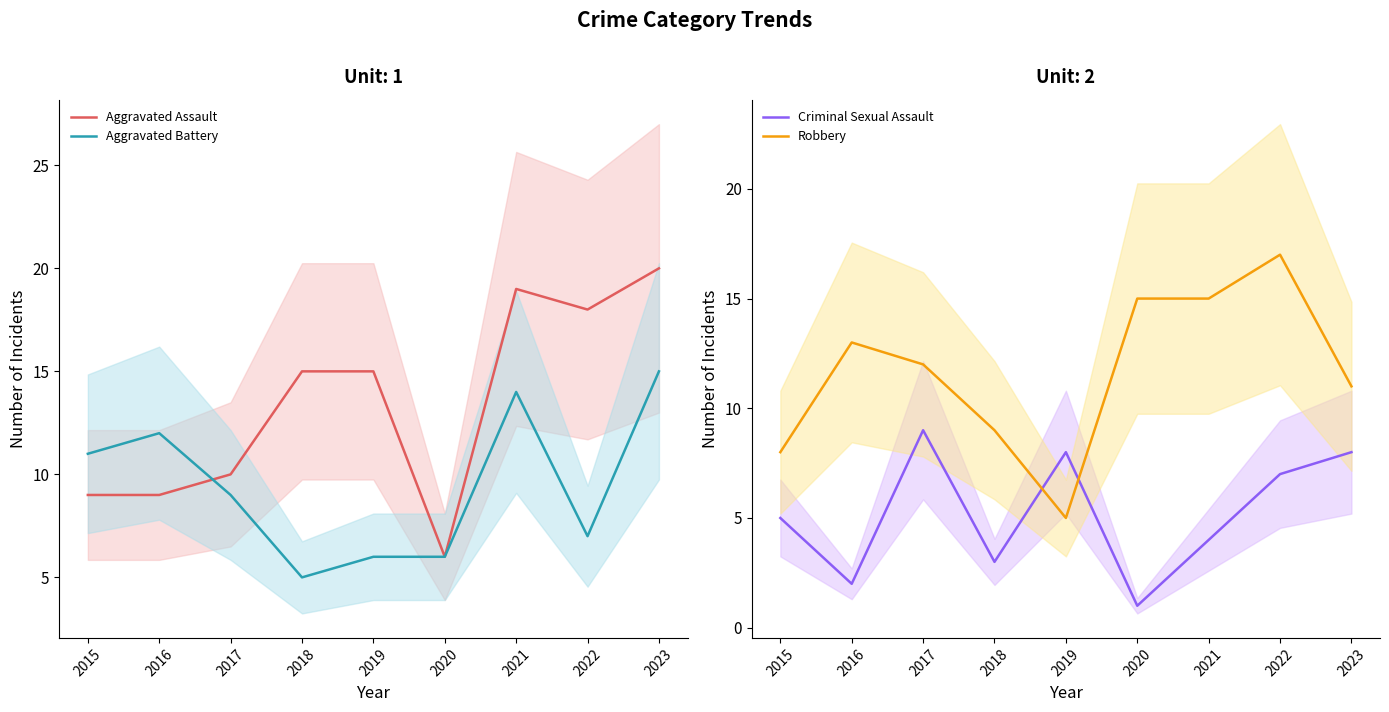

True or false: Criminal Sexual Assault and Aggravated Battery intersect in this chart.

True